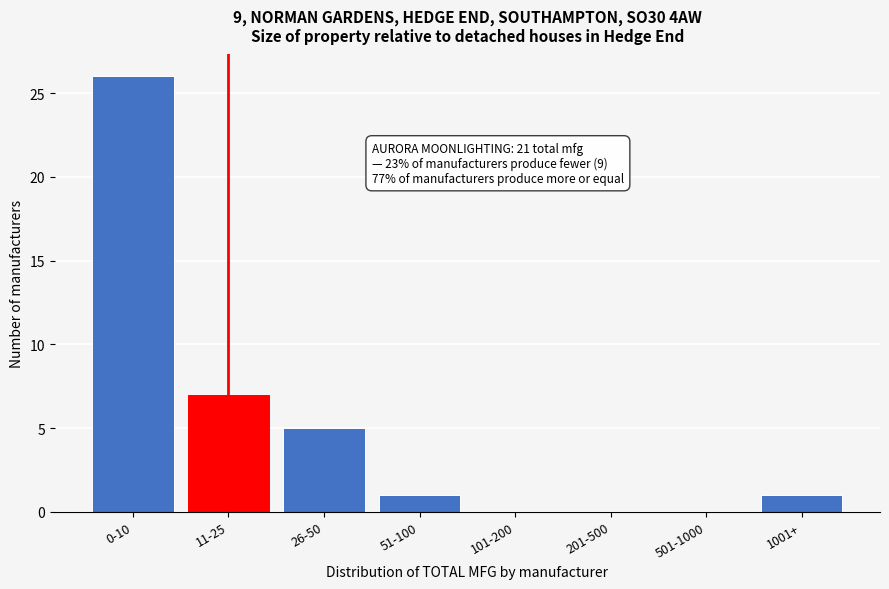

Reading left to right, list all the values displayed in this chart.

0-10=26	11-25=7	26-50=5	51-100=1	101-200=0	201-500=0	501-1000=0	1001+=1